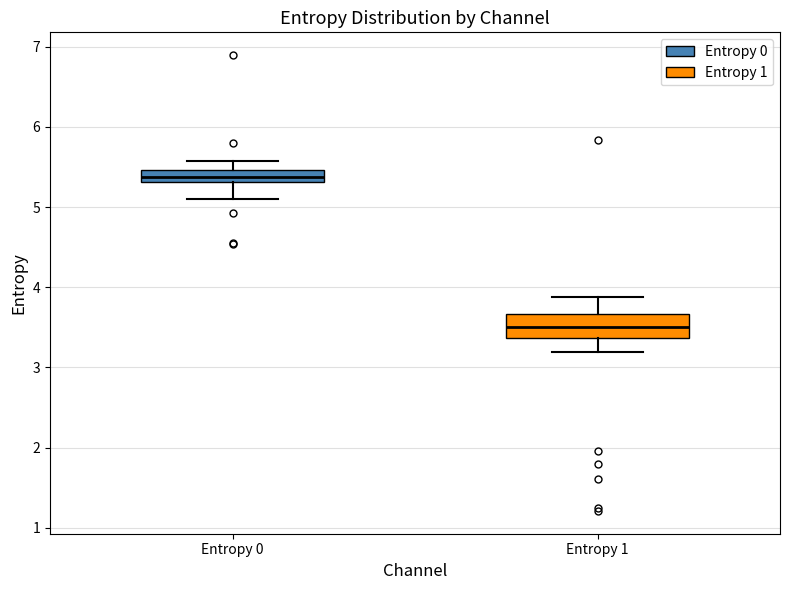

Which box is the tallest, from its lower edge to its upper edge?

Entropy 1